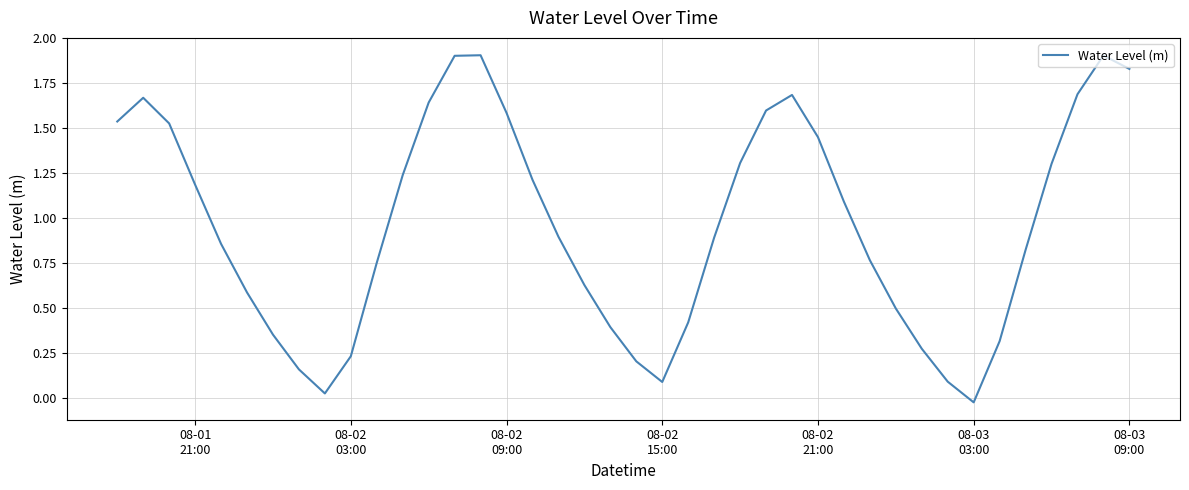

What is the difference between the maximum and minimum values?

1.9